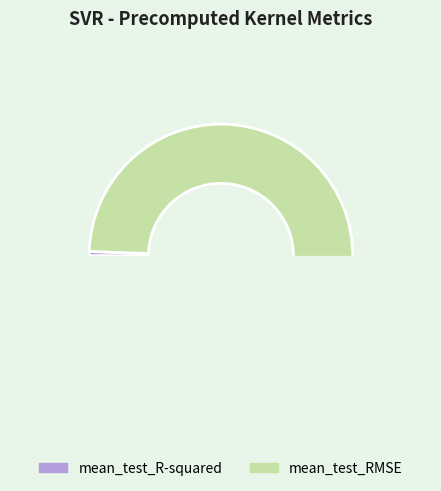

Rank the categories by value from highest to lowest.

mean_test_RMSE, mean_test_R-squared